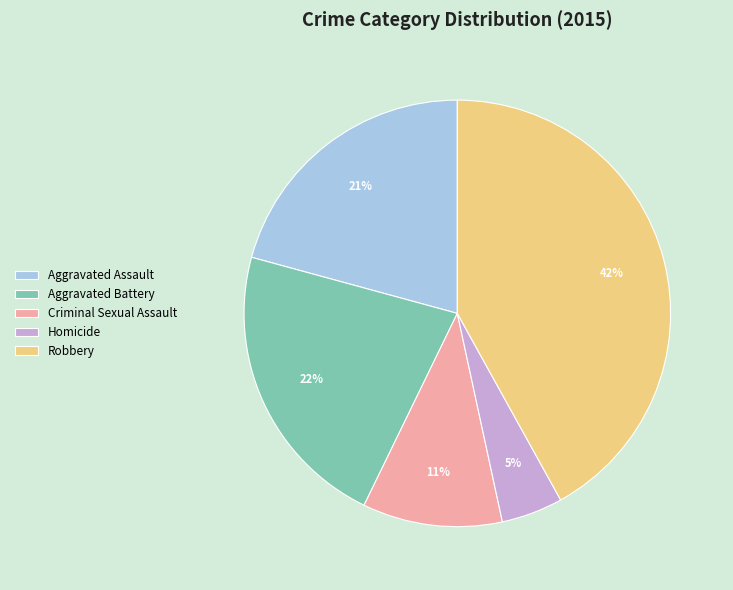

Is the sum of Aggravated Battery and Criminal Sexual Assault greater than half?

No